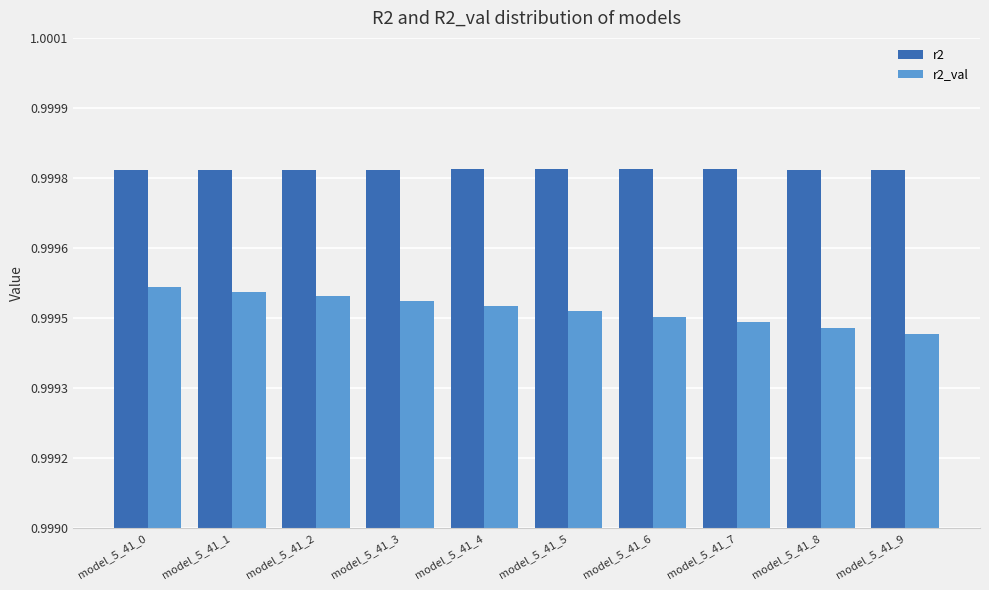

Are the bars horizontal?

No